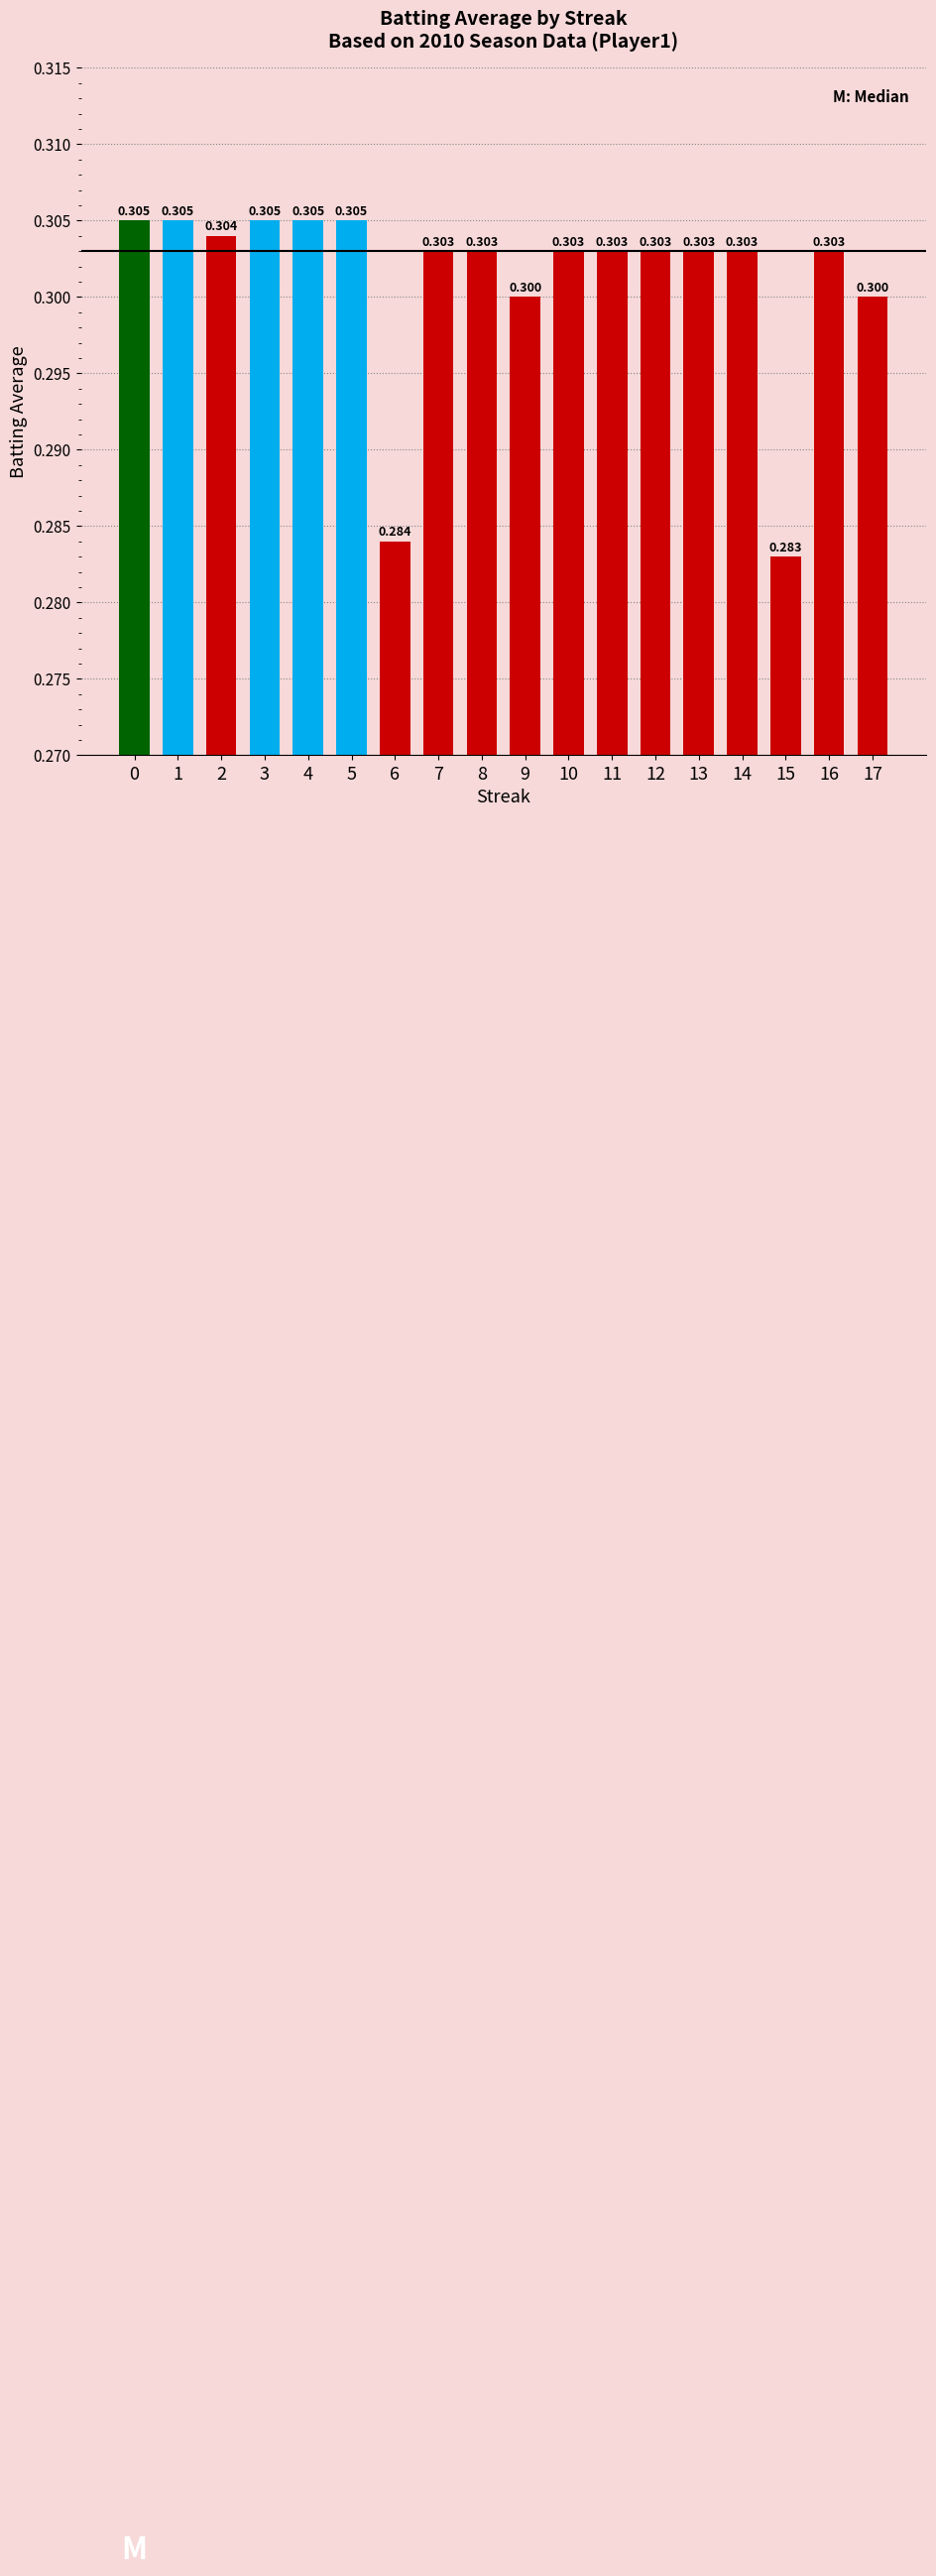

How many values are between 0 and 1?

18